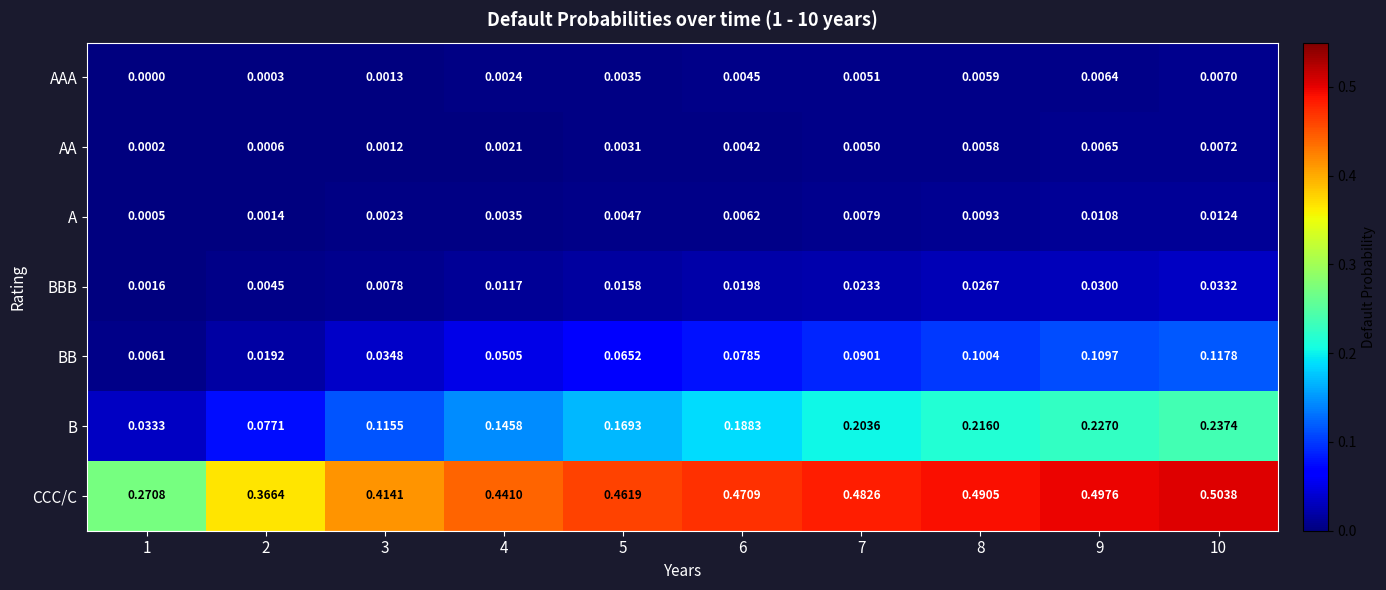

Which series changed the most between 3 and 6?

B